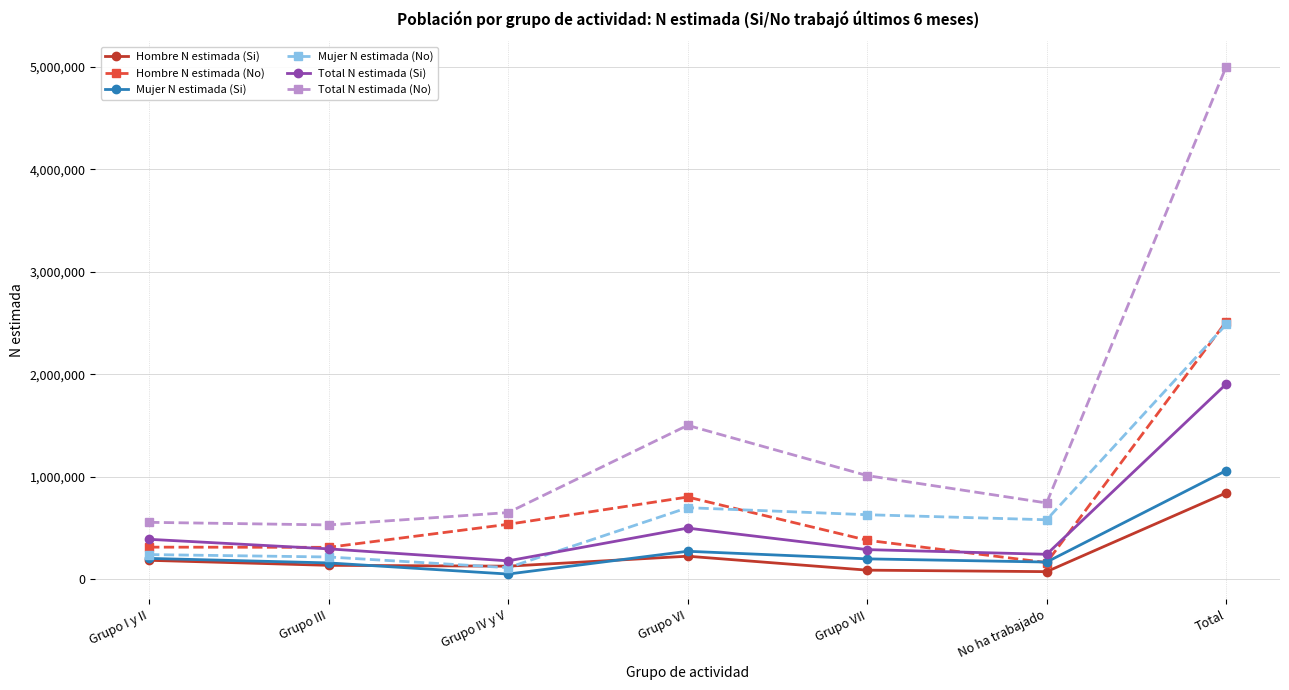

What position from the left is Grupo VII?

5